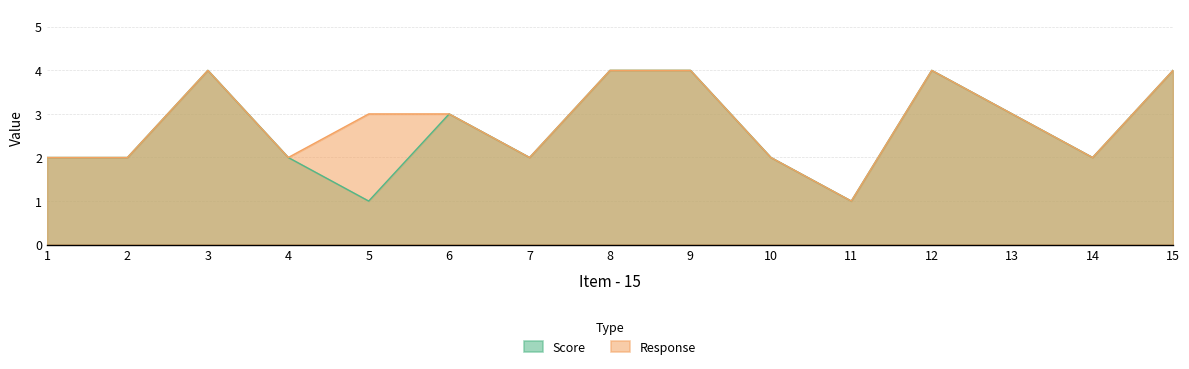

Which label corresponds to the smallest value in the chart?

5